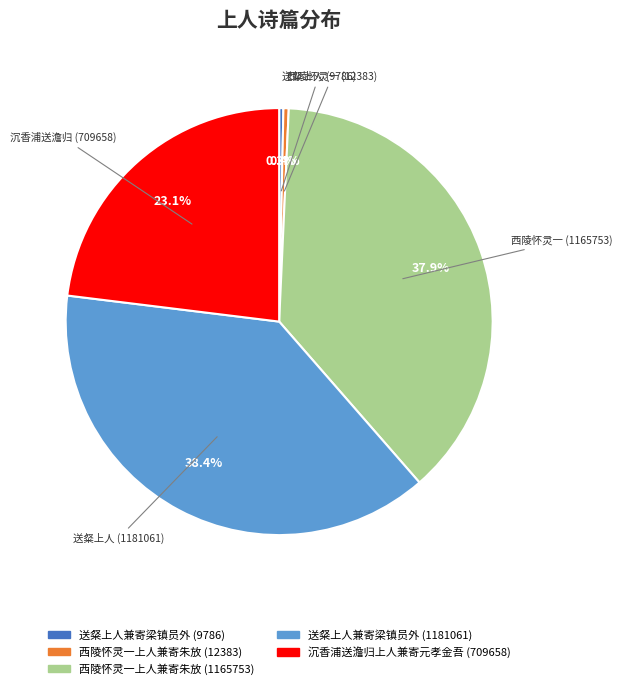

Approximately how many times larger is the value at 送粲上人 (1181061) compared to 沉香浦送澹归 (709658)?

1.7